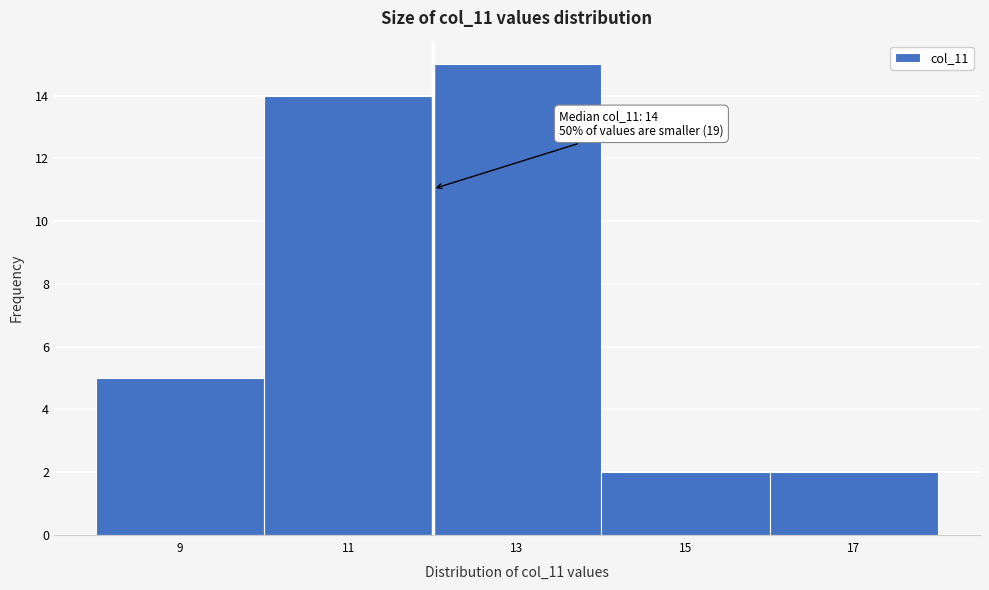

Reading left to right, extract all data points from this chart.

5	14	15	2	2